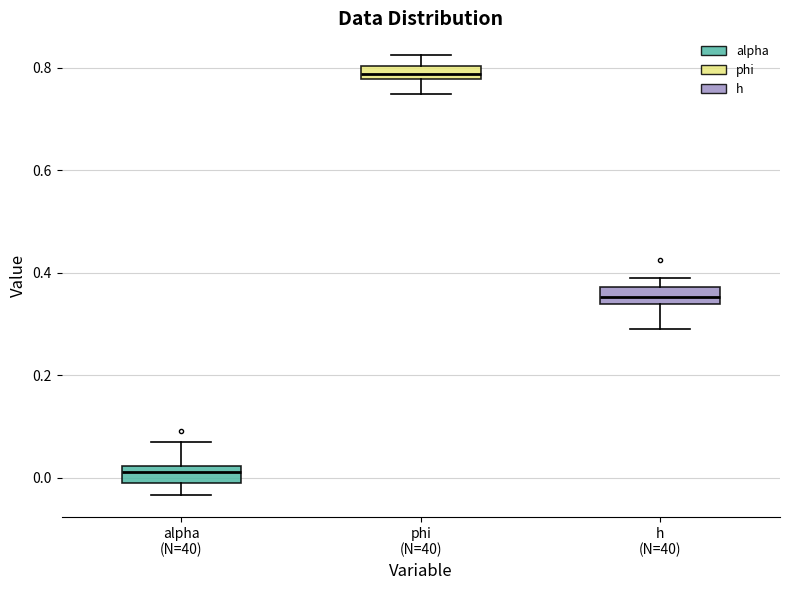

Which box has the lowest median line?

alpha (N=40)